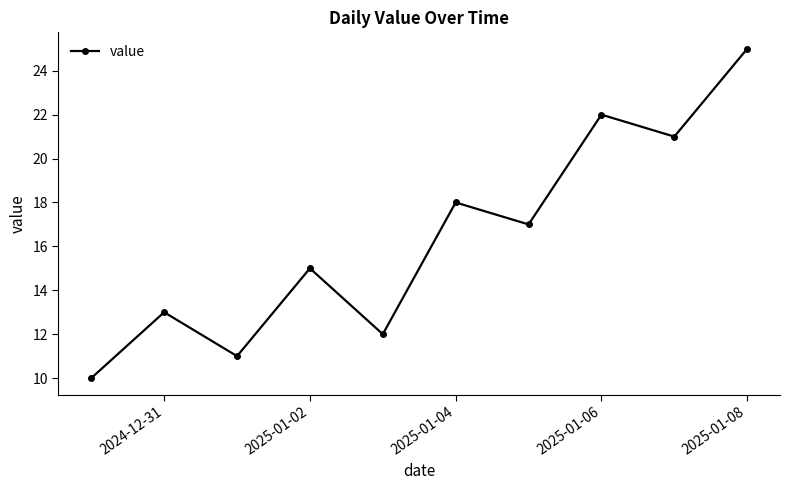

True or false: the data has more than 2 interior local peaks.

True